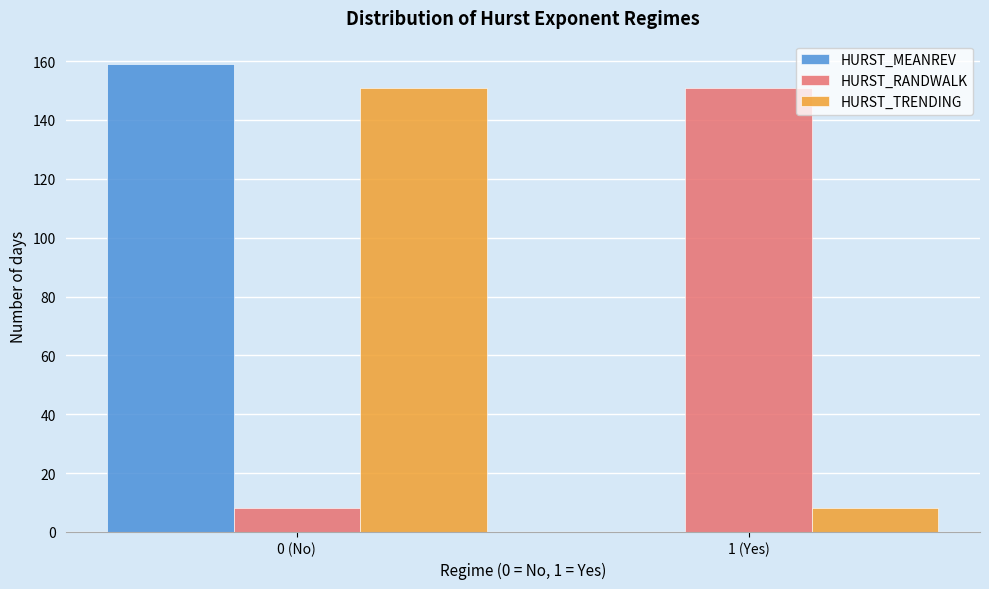

Reading left to right, list all the values displayed in this chart.

HURST_MEANREV: 0 (No)=159	1 (Yes)=0
HURST_RANDWALK: 0 (No)=8	1 (Yes)=151
HURST_TRENDING: 0 (No)=151	1 (Yes)=8